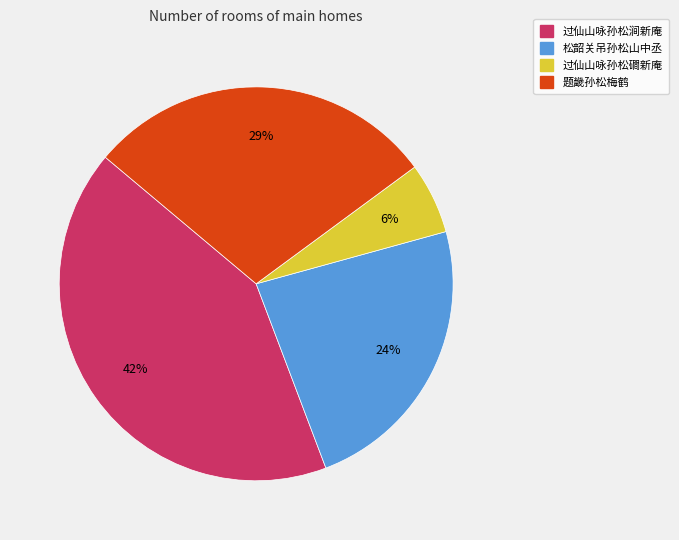

To the nearest percent, what is the combined percentage of 松韶关吊孙松山中丞 and 题畿孙松梅鹤?

52%